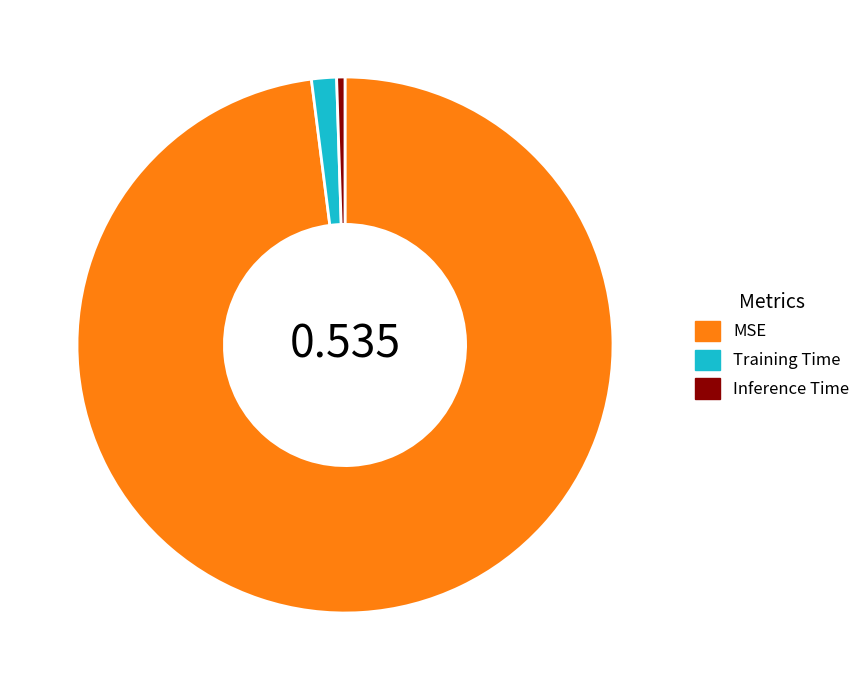

Does MSE account for over 50% of the chart?

Yes